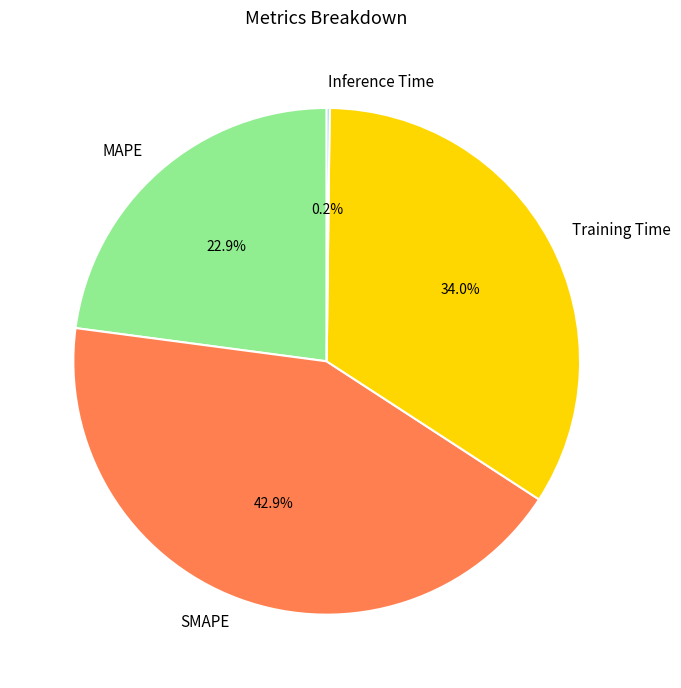

Is there any slice that represents more than half of the pie?

No